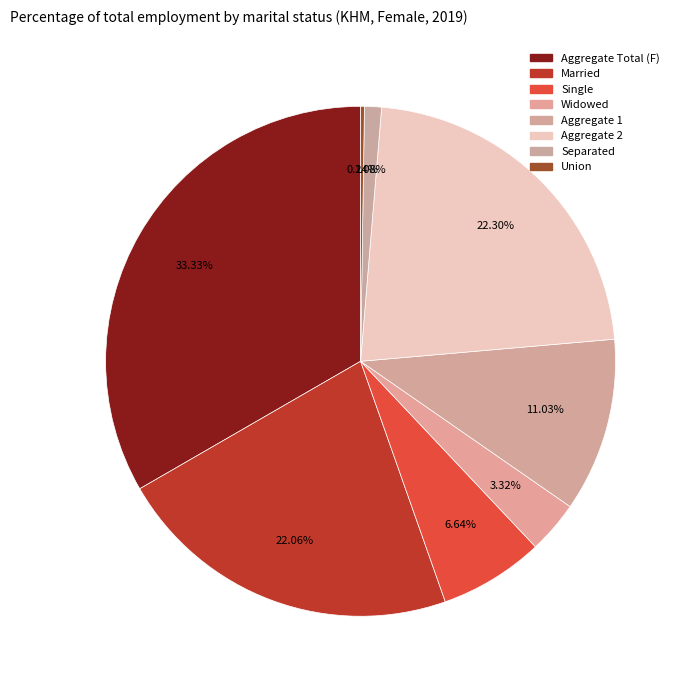

Is there any slice that represents more than half of the pie?

No